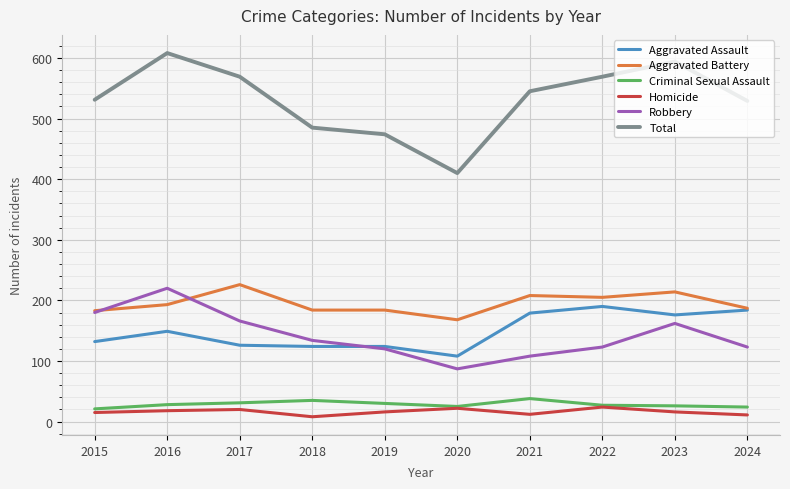

True or false: Total and Aggravated Battery intersect in this chart.

False